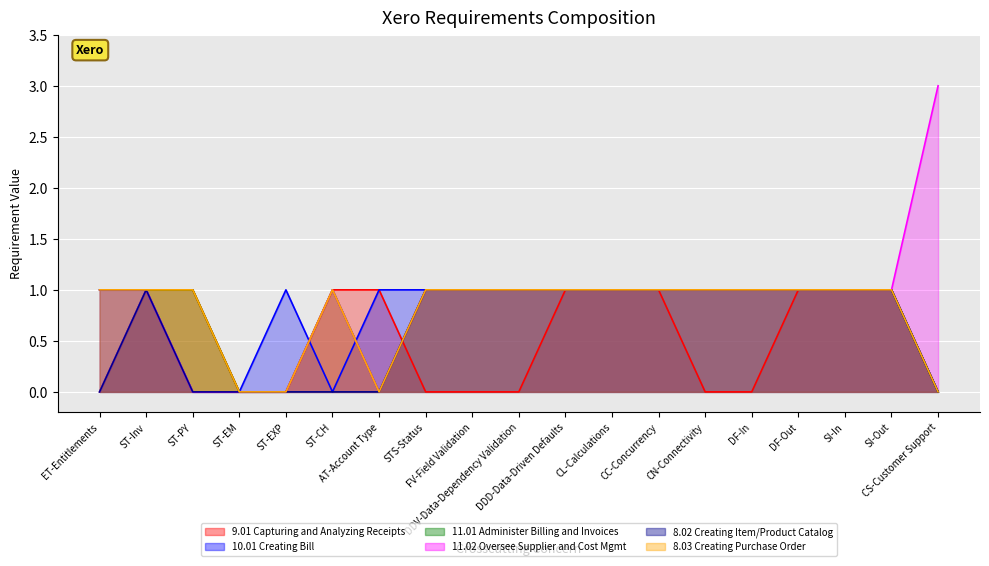

Is it true that 10.01 Creating Bill equals 1 at DDV-Data-Dependency Validation?

False